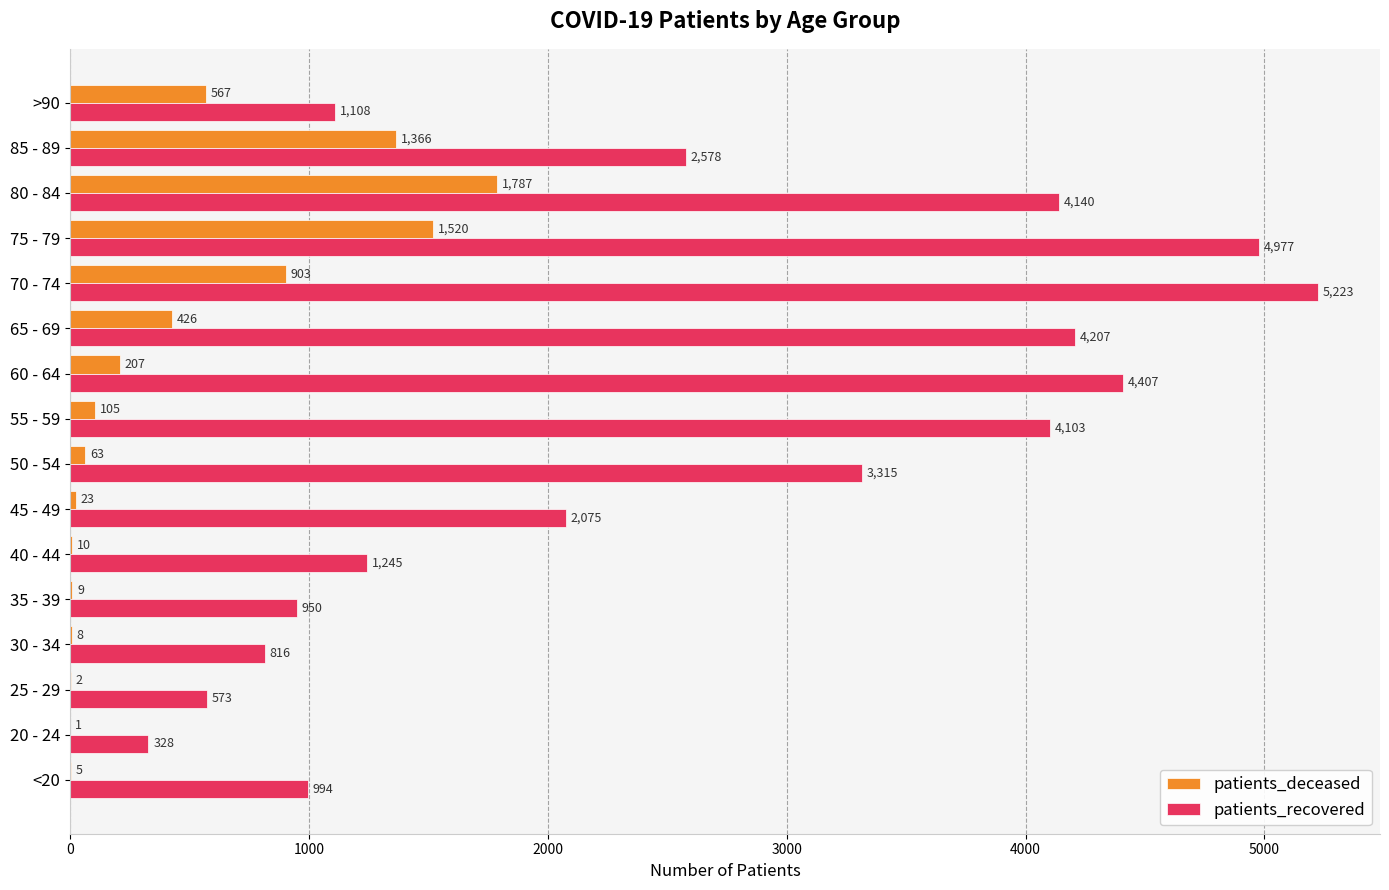

How many categories are shown in the chart?

16